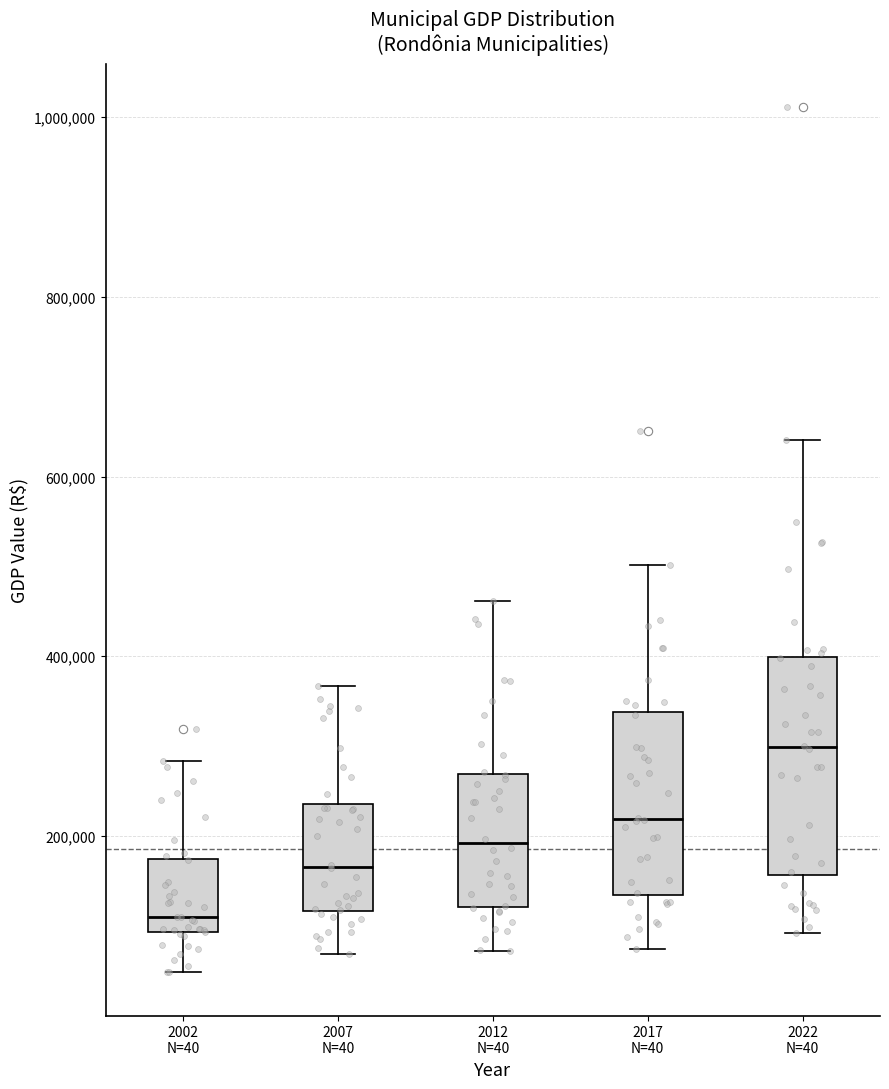

Where does the median line of the box for 2017 N=40 sit on the y-axis? The values are not printed on the chart, so give them approximately, as read against the axis.

220000